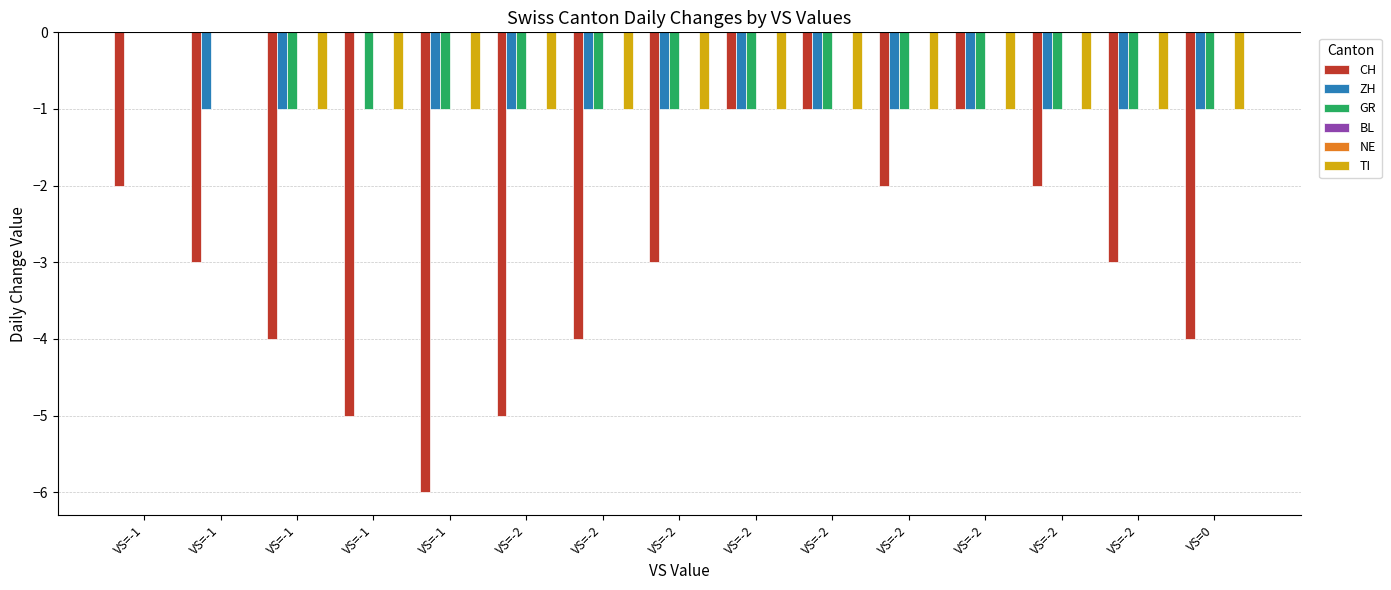

Between VS=-1 and VS=-2, which is larger?

VS=-2